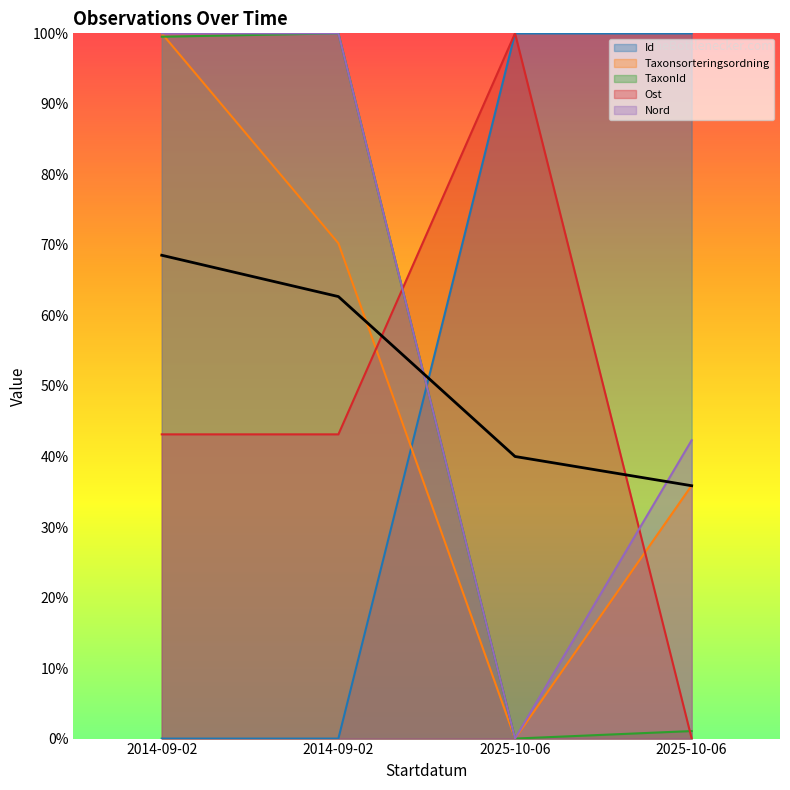

Reading left to right, what are all the values shown in this chart?

Id: 2014-09-02=0.0	2014-09-02=0.0	2025-10-06=100.0	2025-10-06=100.0
Taxonsorteringsordning: 2014-09-02=100.0	2014-09-02=70.2	2025-10-06=0.0	2025-10-06=35.9
TaxonId: 2014-09-02=99.5	2014-09-02=100.0	2025-10-06=0.0	2025-10-06=1.1
Ost: 2014-09-02=43.1	2014-09-02=43.1	2025-10-06=100.0	2025-10-06=0.0
Nord: 2014-09-02=100.0	2014-09-02=100.0	2025-10-06=0.0	2025-10-06=42.3